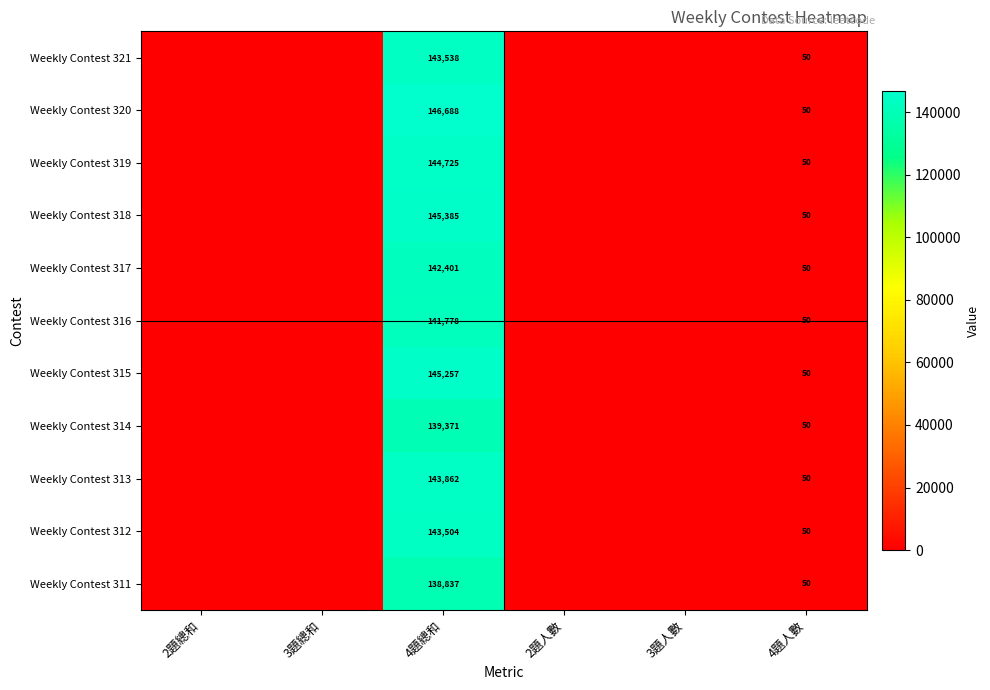

Is it true that Weekly Contest 320 equals 50 at 4題人數?

True